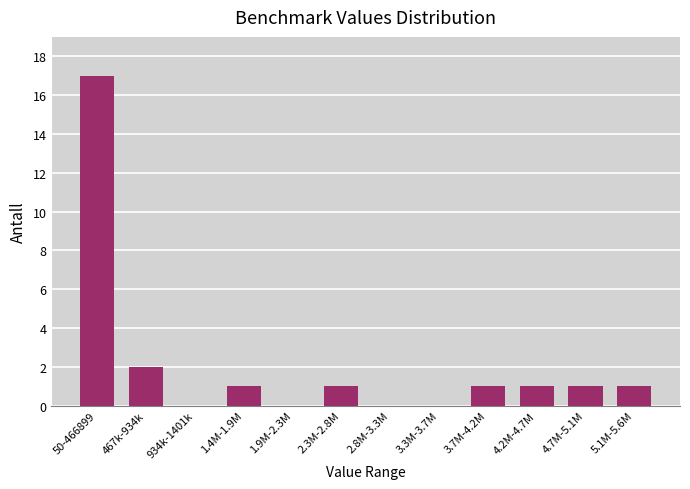

Reading right to left, what are all the values shown in this chart?

5.1M-5.6M=1	4.7M-5.1M=1	4.2M-4.7M=1	3.7M-4.2M=1	3.3M-3.7M=0	2.8M-3.3M=0	2.3M-2.8M=1	1.9M-2.3M=0	1.4M-1.9M=1	934k-1401k=0	467k-934k=2	50-466899=17